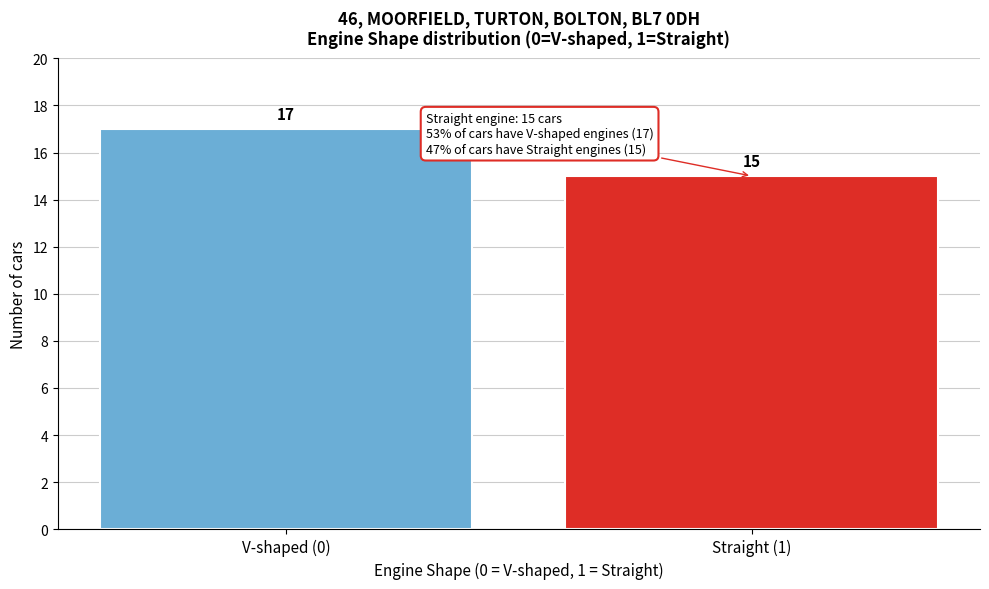

Reading right to left, transcribe all the data shown in this chart.

15	17